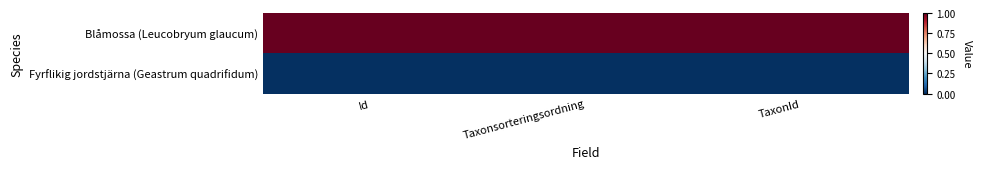

What is the difference between the highest and lowest values at TaxonId?

1